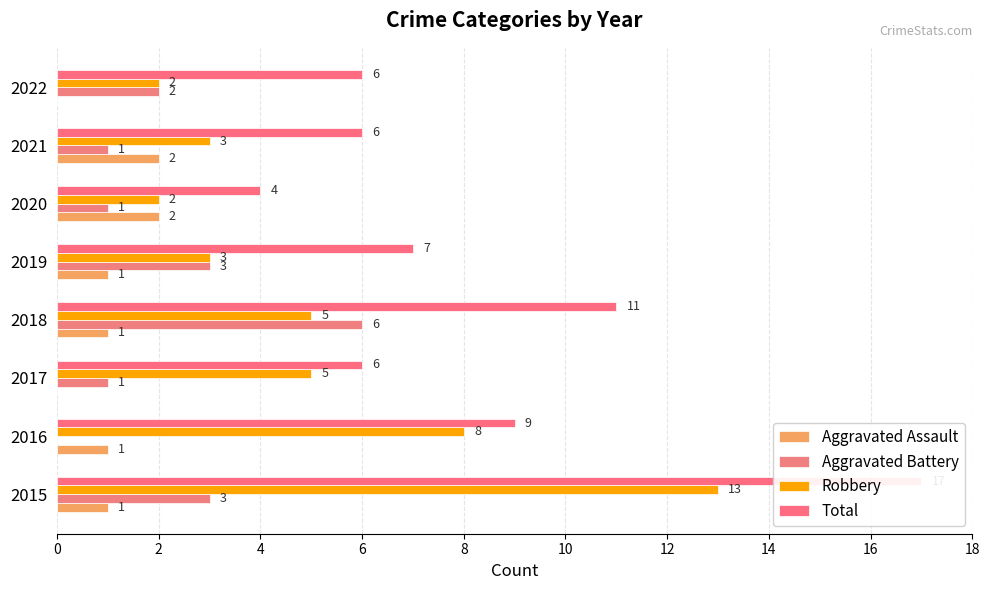

What is the value of the Total bar at the 8th from the left?

6